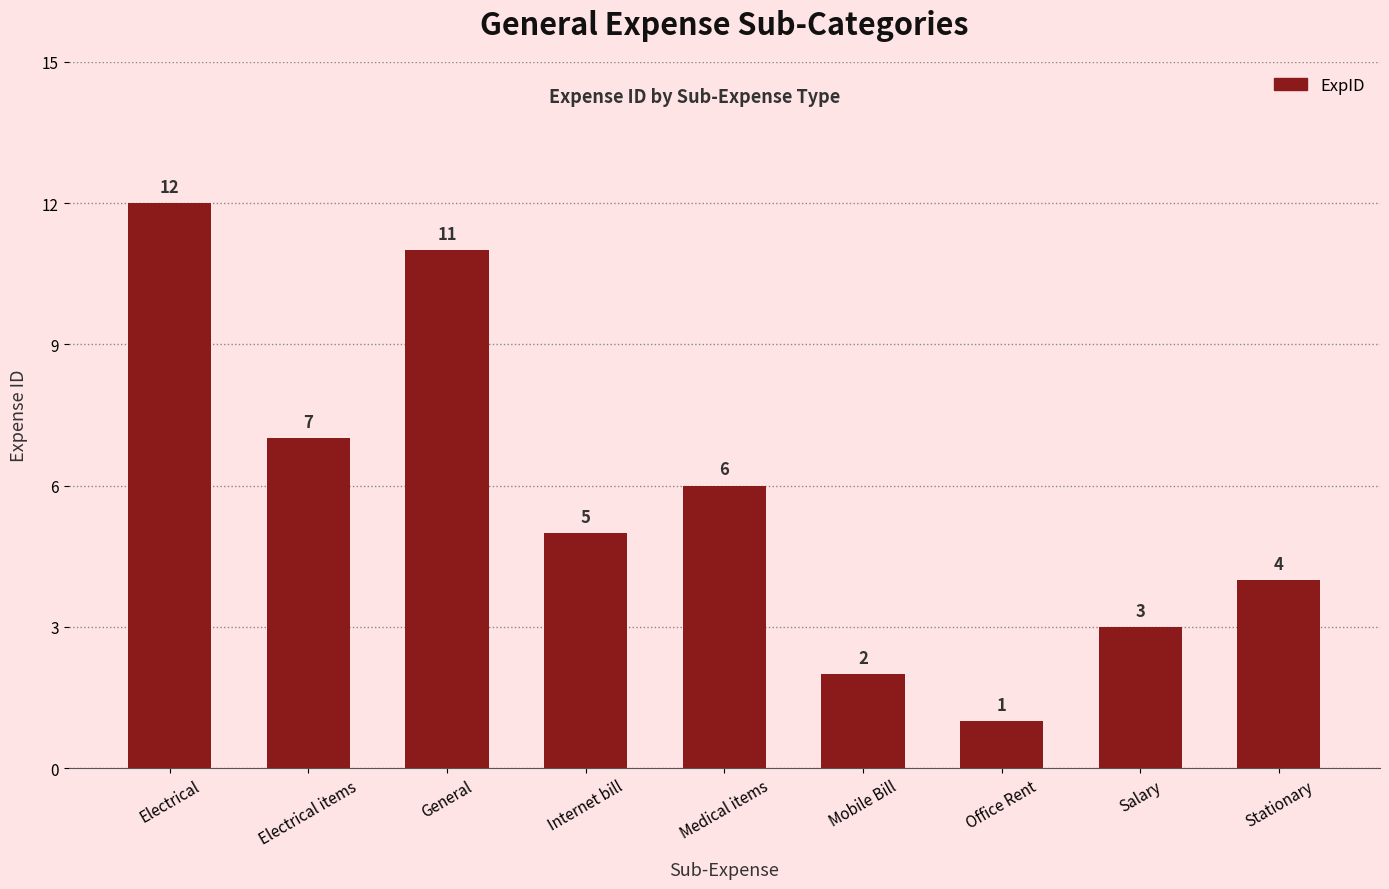

Which label corresponds to the smallest value in the chart?

Office Rent